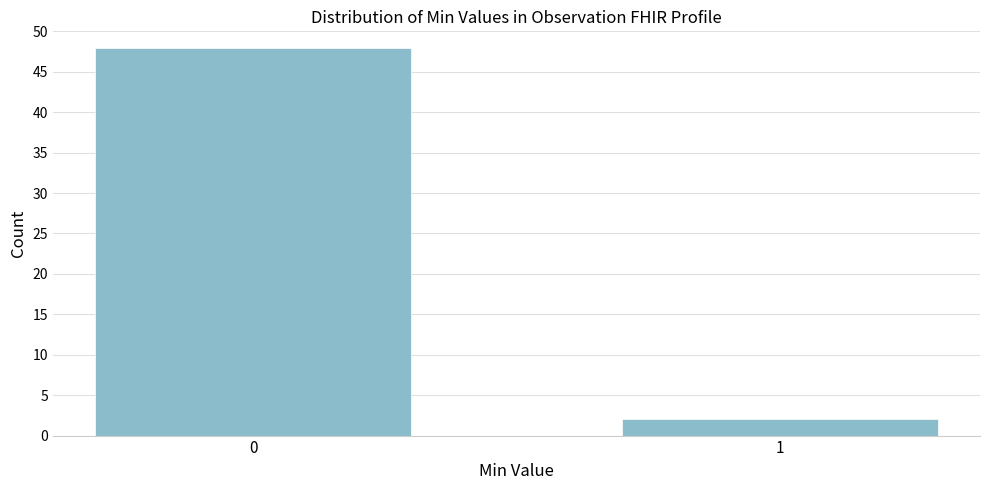

Reading left to right, what are all the values shown in this chart?

48	2